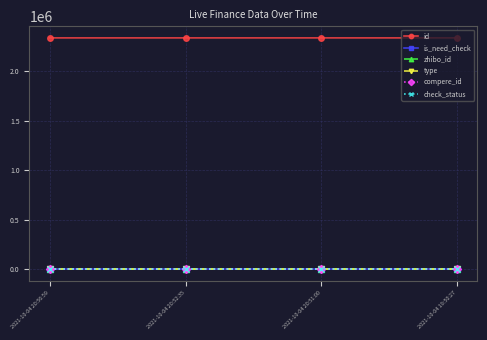

Reading left to right, what are all the values shown in this chart?

id: 2335240	2335236	2335233	2335167
is_need_check: 0	0	0	1
zhibo_id: 152	152	152	152
type: 0	0	0	0
compere_id: 0	0	0	0
check_status: 1	1	1	1